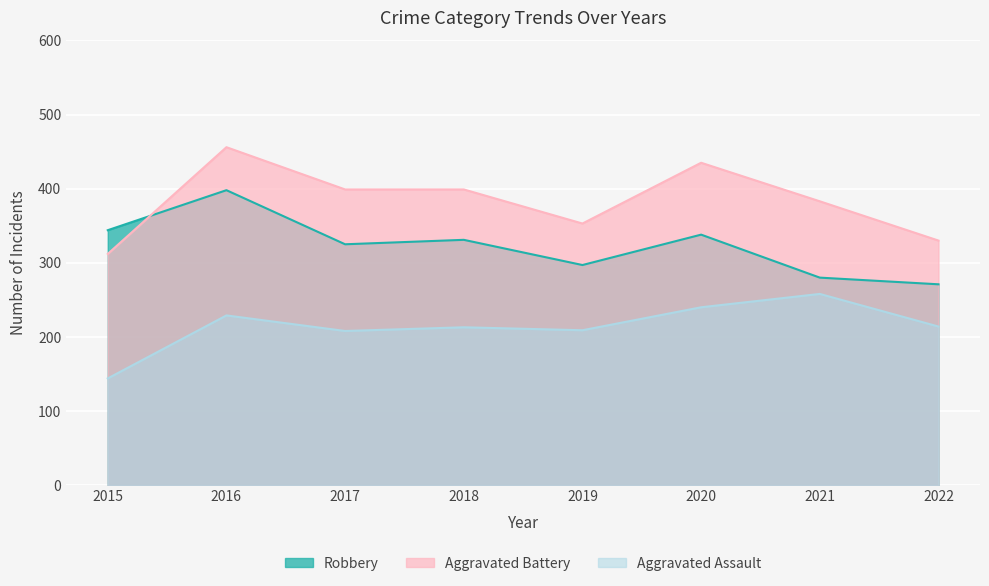

What is the difference between the maximum and second lowest values in the Aggravated Assault series?

50